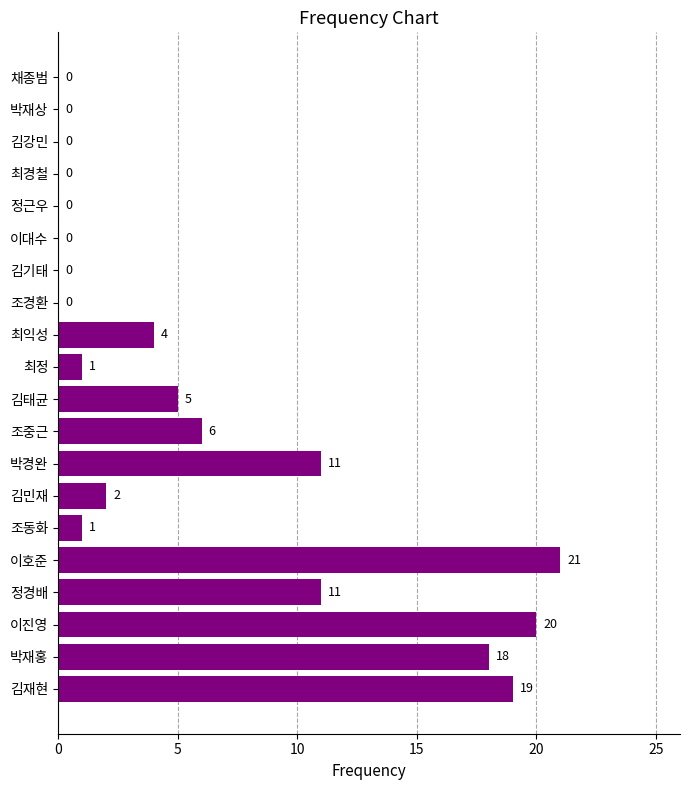

What is the maximum value shown in the chart?

21